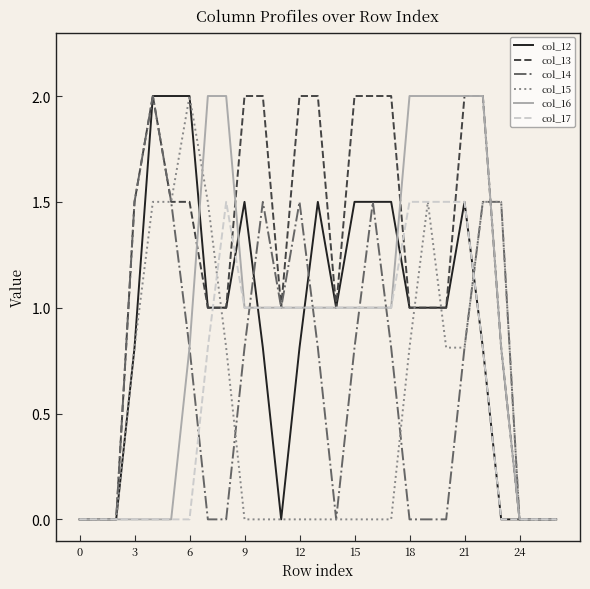

What is the greatest value displayed?

2.0